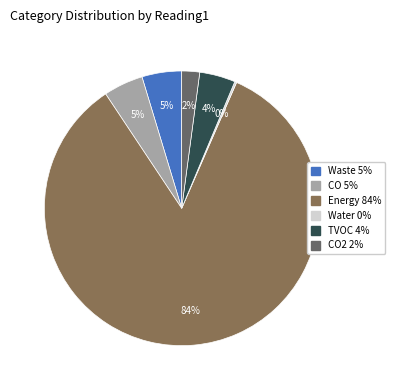

To the nearest percent, what is the average slice percentage?

17%